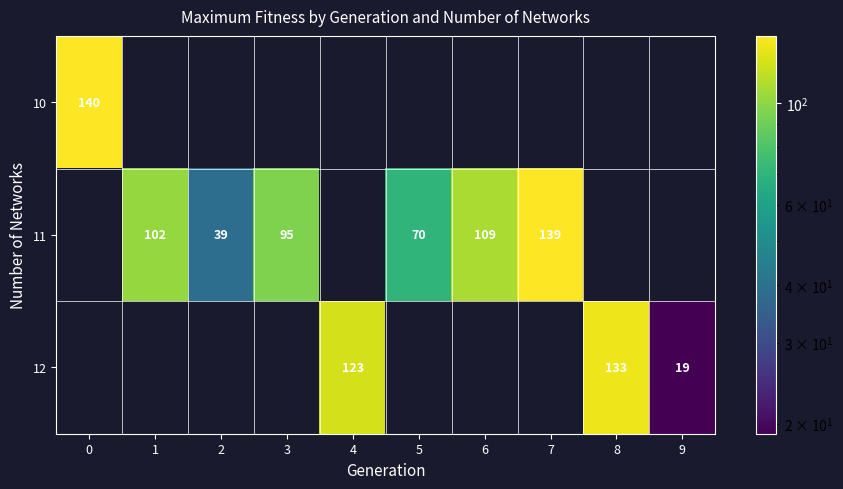

Count the number of data series in this chart.

3